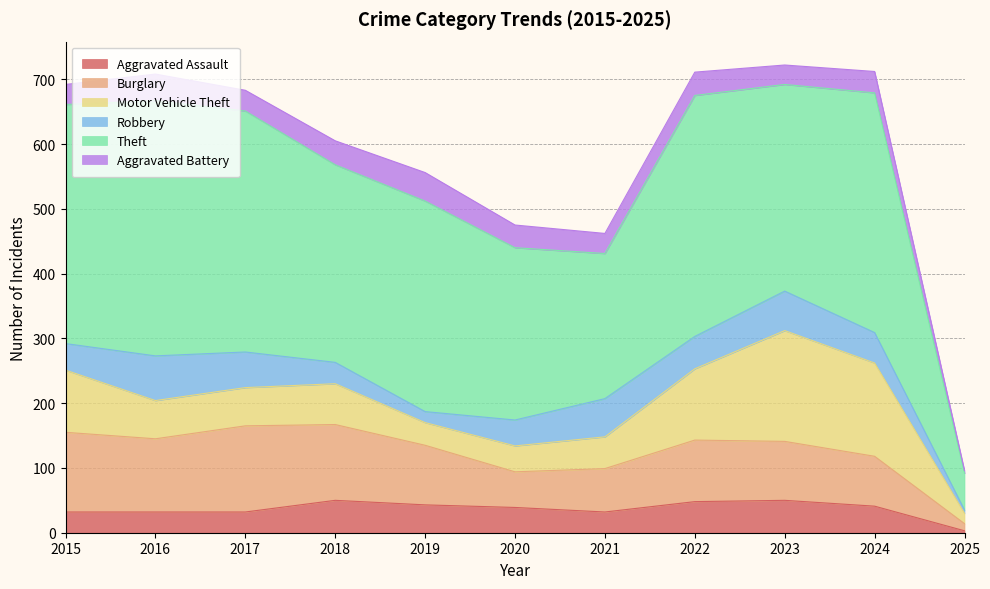

Does the chart display data point markers on the line(s)?

No